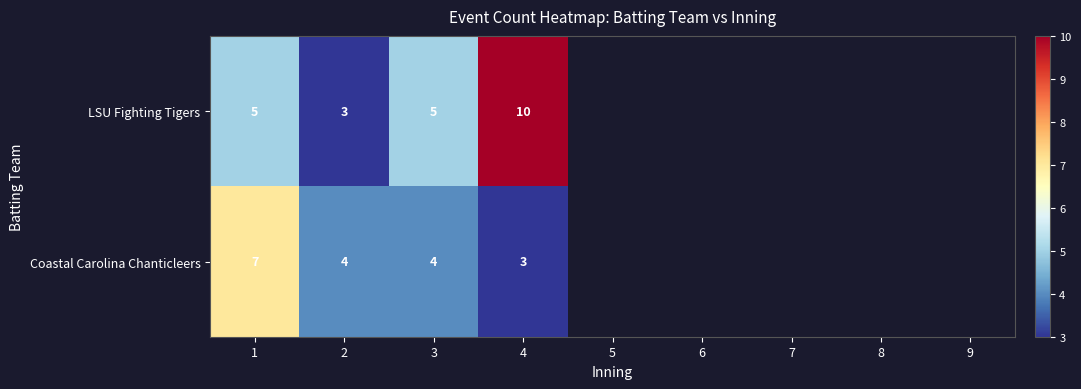

Is it true that LSU Fighting Tigers equals 1 at 2?

False